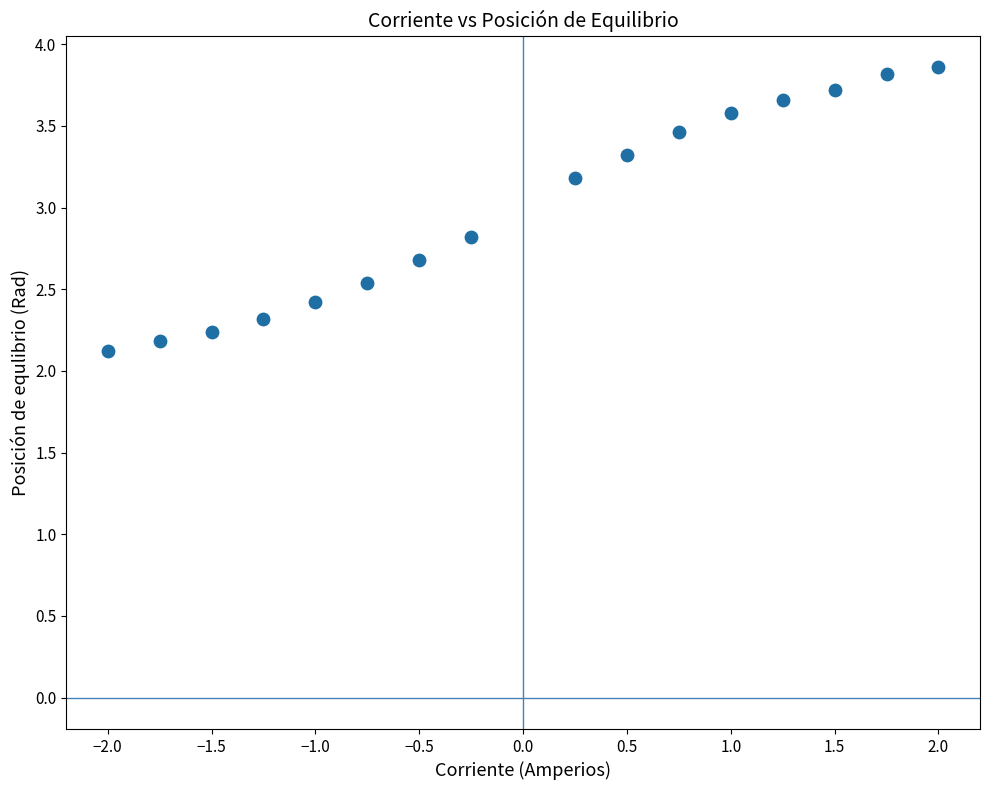

What is the range of Y values (max minus min)?

1.7